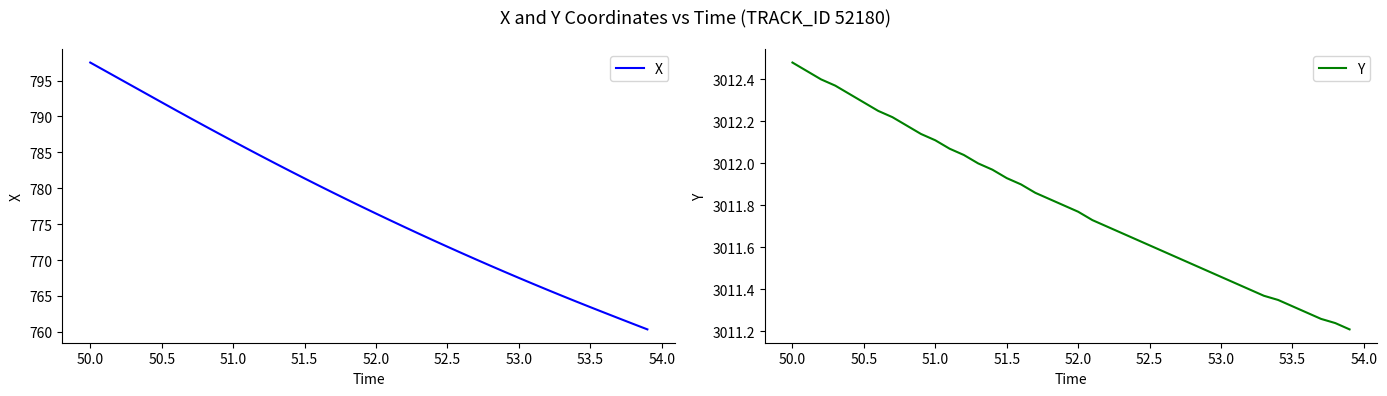

Which series has the widest spread of values?

X